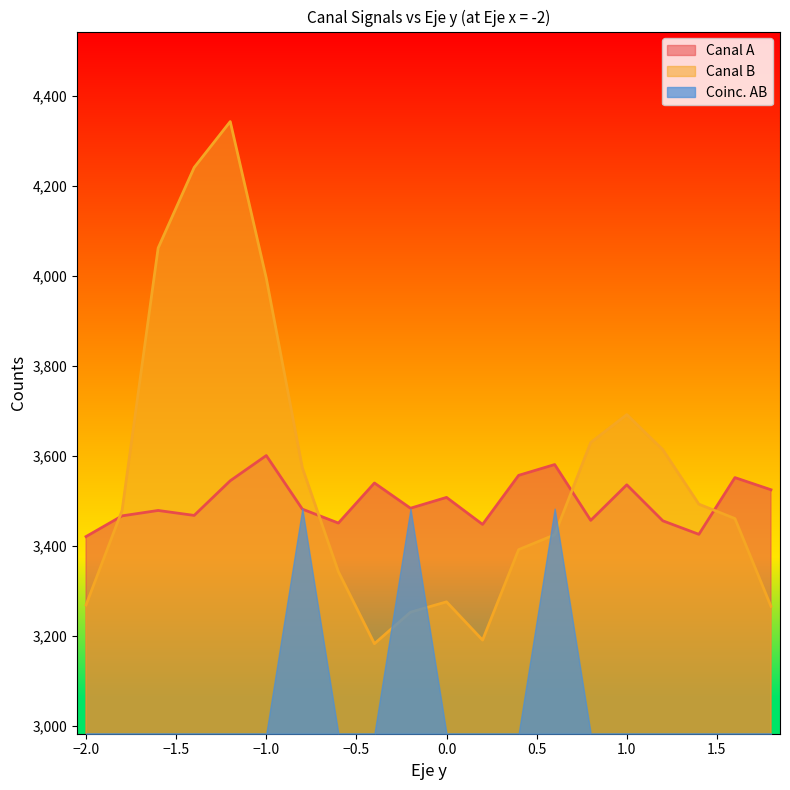

The value of Canal A at −1.0 is 3601. True or false?

True